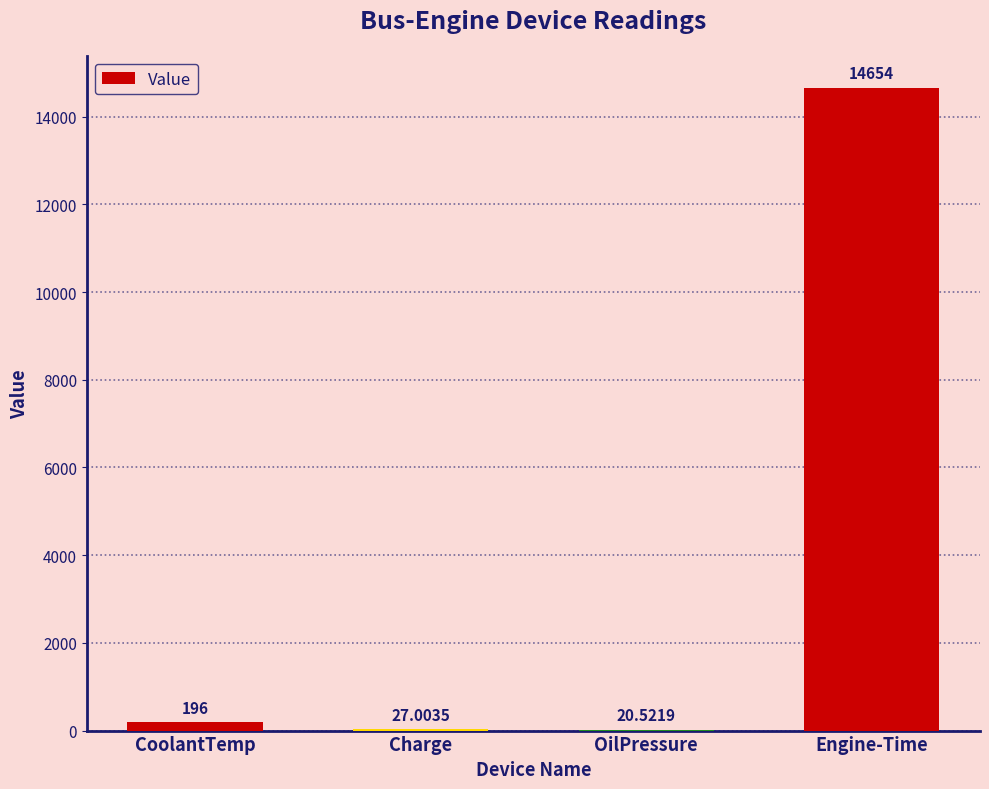

How many categories are shown in the chart?

4